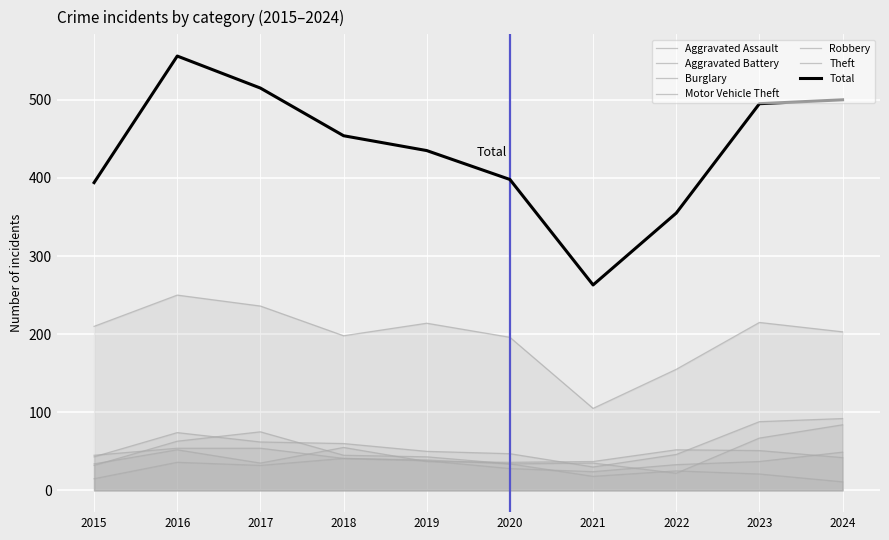

At how many categories does at least one series exceed 57?

10